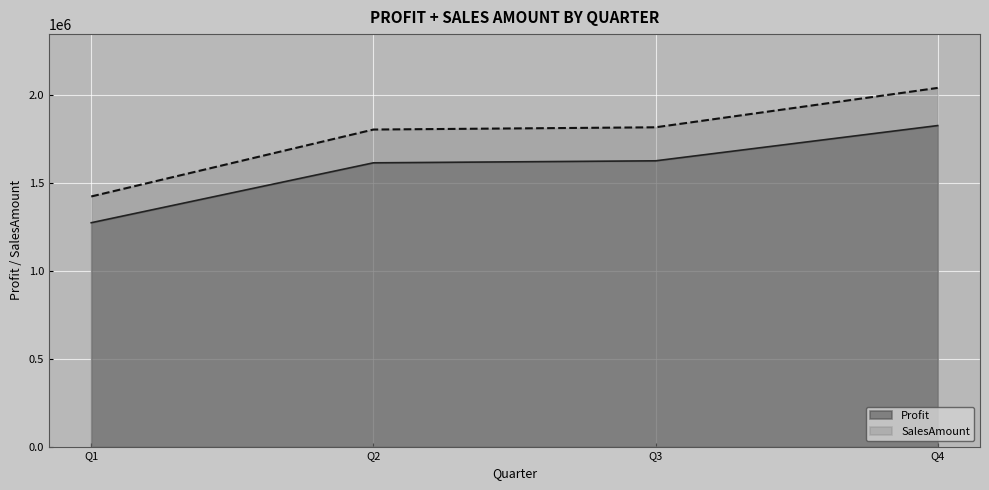

True or false: SalesAmount and Profit intersect in this chart.

False